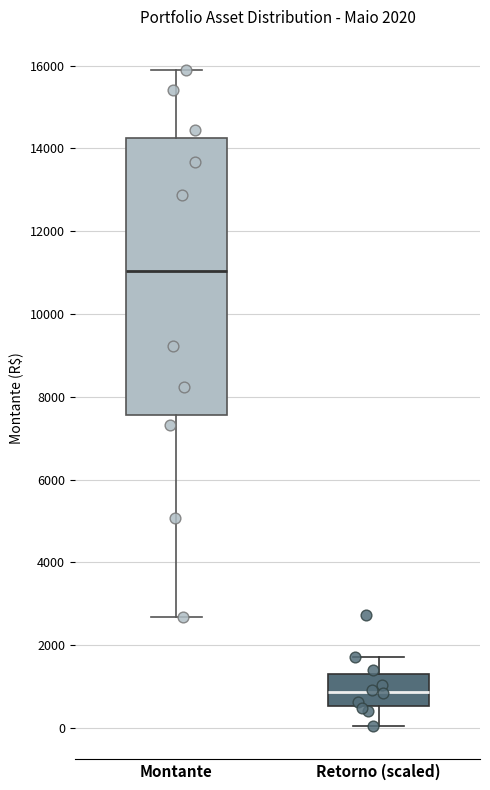

Which box's median line is the highest?

Montante